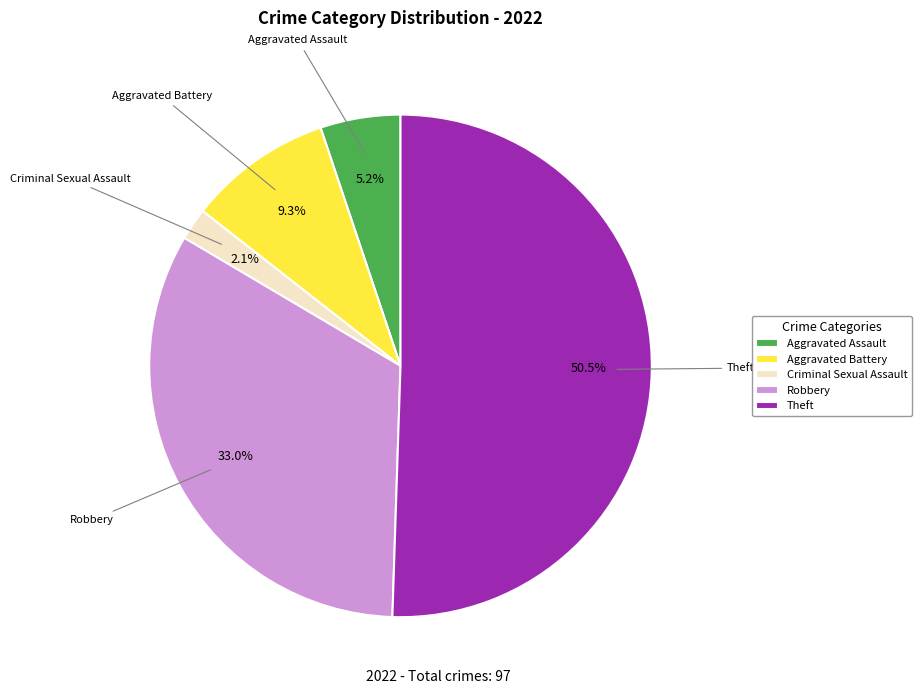

Combined, what portion of the pie is Aggravated Battery and Robbery?

42.3%